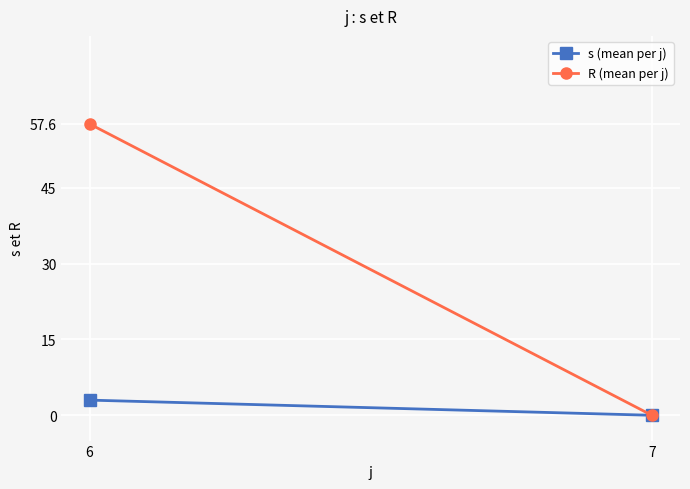

What is the highest value of the R (mean per j) series?

57.6